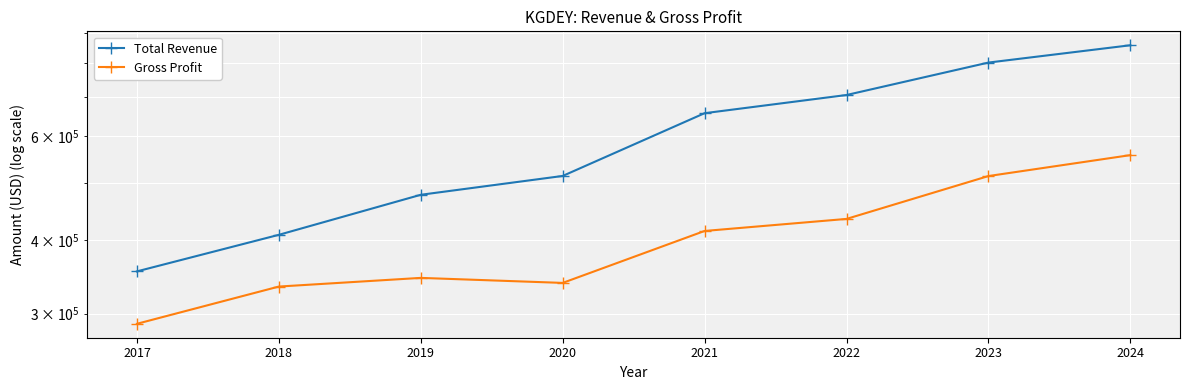

In Gross Profit, how many points are lower than both neighbors (excluding endpoints)?

1